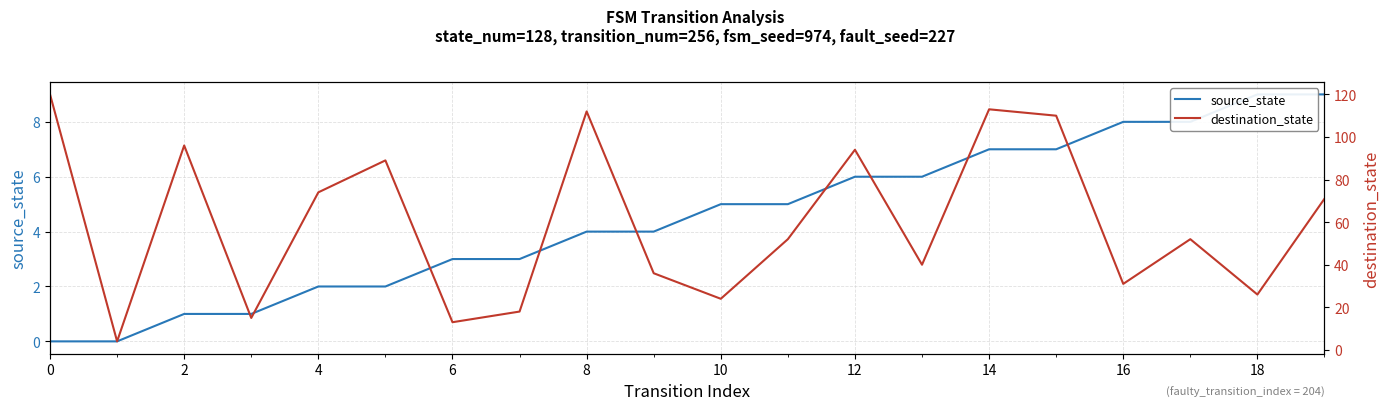

Between 4 and 14, which series saw the biggest shift?

destination_state